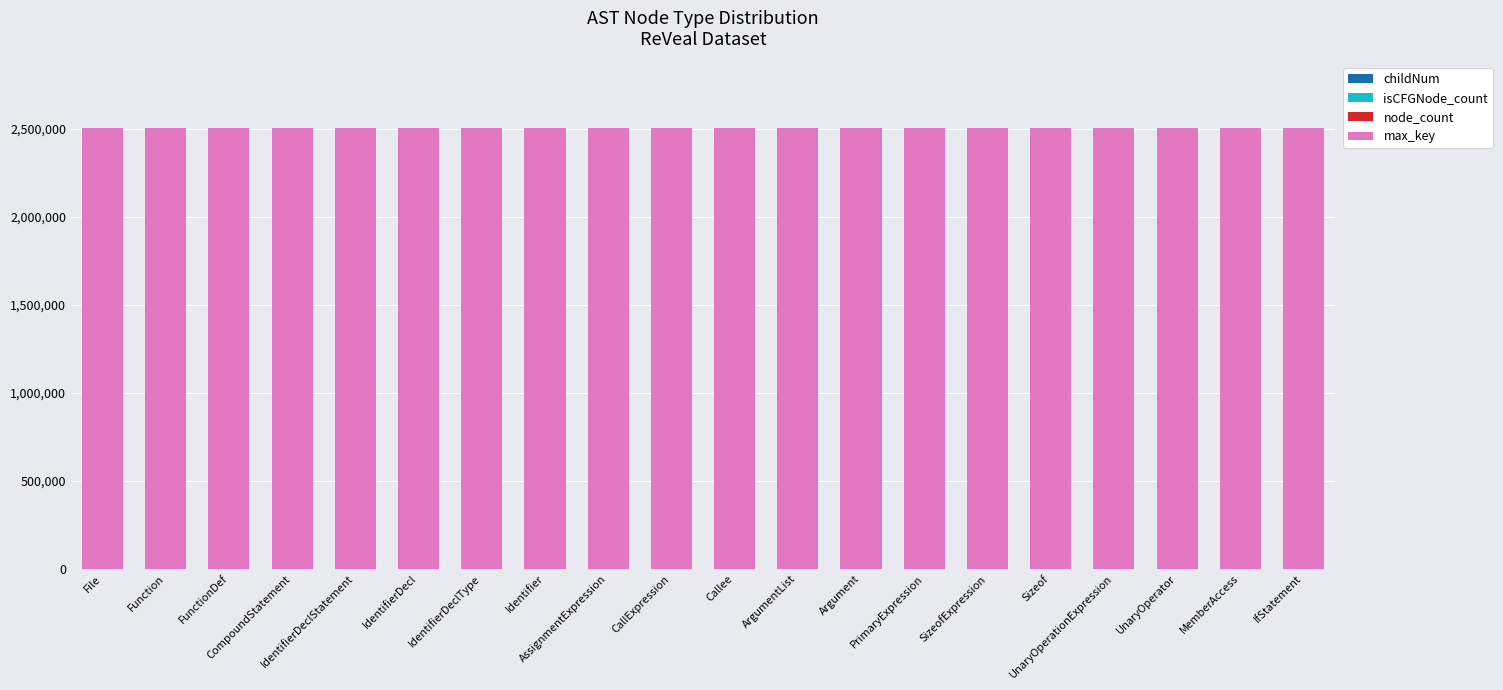

Which series changed the most between File and CallExpression?

max_key